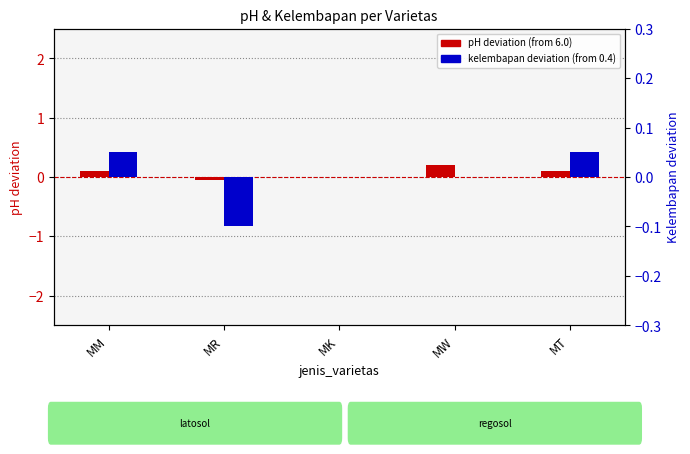

Rank the series by their average value, from highest to lowest.

pH deviation (from 6.0), kelembapan deviation (from 0.4)